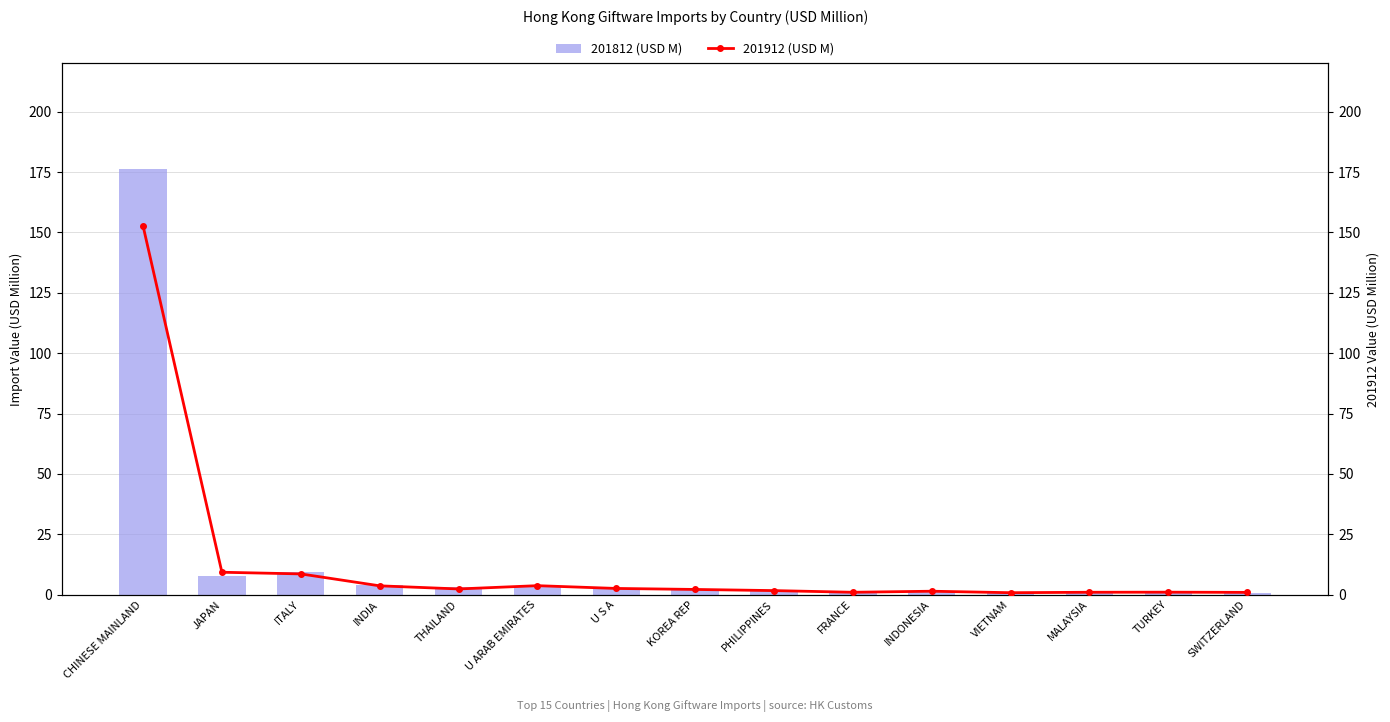

Reading right to left, list all the values displayed in this chart.

201812 (USD M): 0.8	0.9	0.9	0.7	1.6	1.6	1.7	1.9	2.9	3.8	3.0	3.9	9.5	7.7	176.2
201912 (USD M): 0.9	1.0	1.0	0.8	1.4	1.0	1.7	2.1	2.6	3.7	2.3	3.6	8.6	9.3	152.7